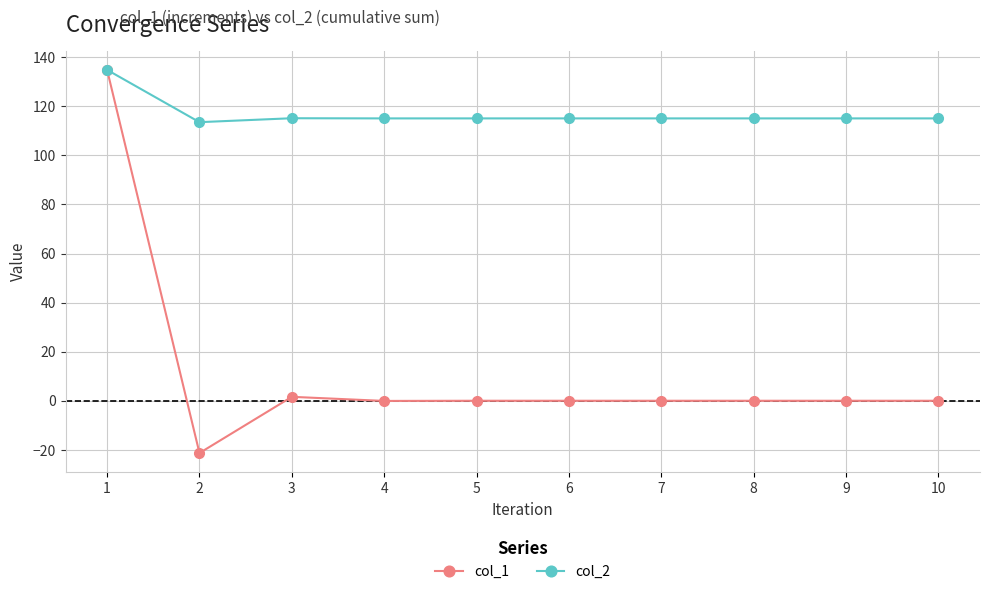

Is the value of col_2 at 7 greater than the value of col_1 at 4?

Yes